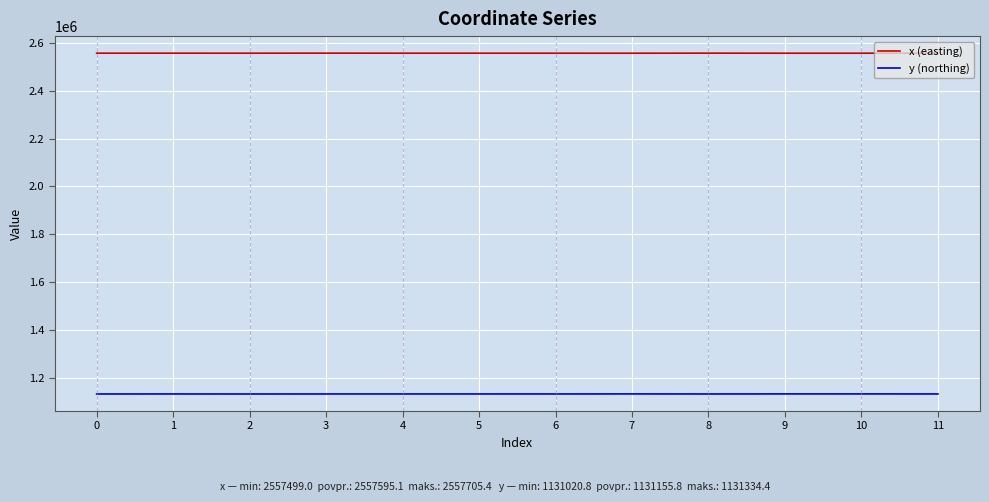

True or false: y (northing) and x (easting) intersect in this chart.

False